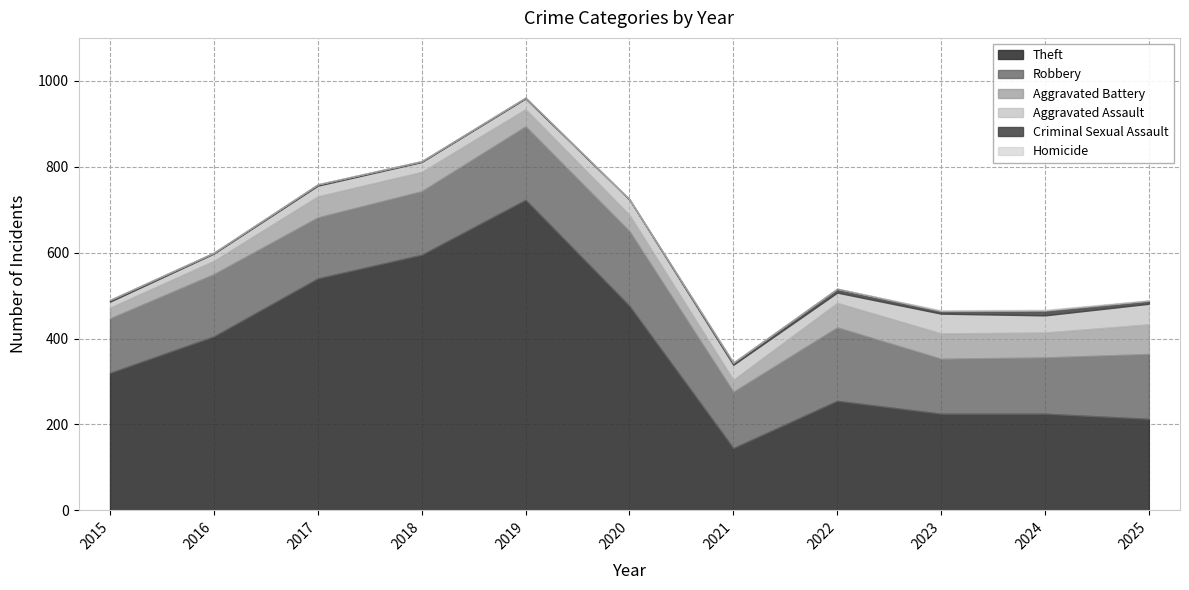

Count the Homicide values in the range 0 to 1.

9